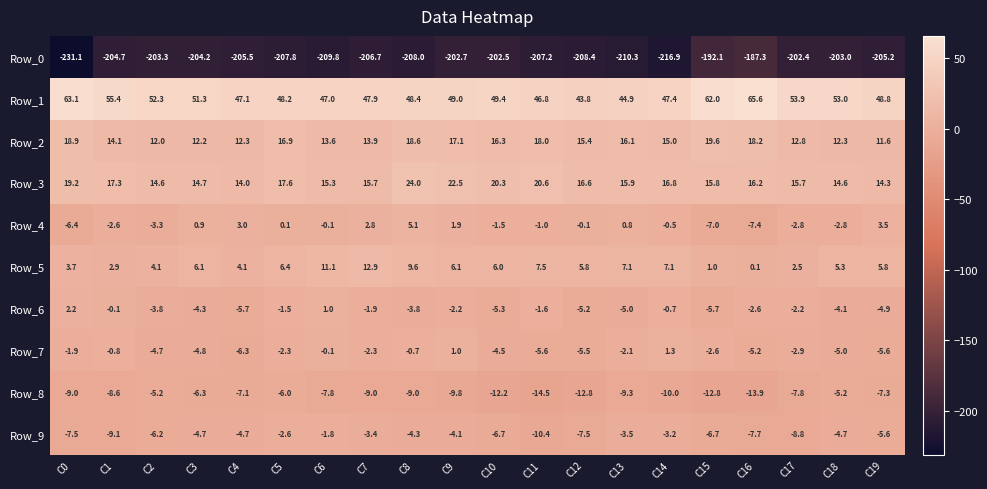

What is the minimum value shown in the chart?

-231.1